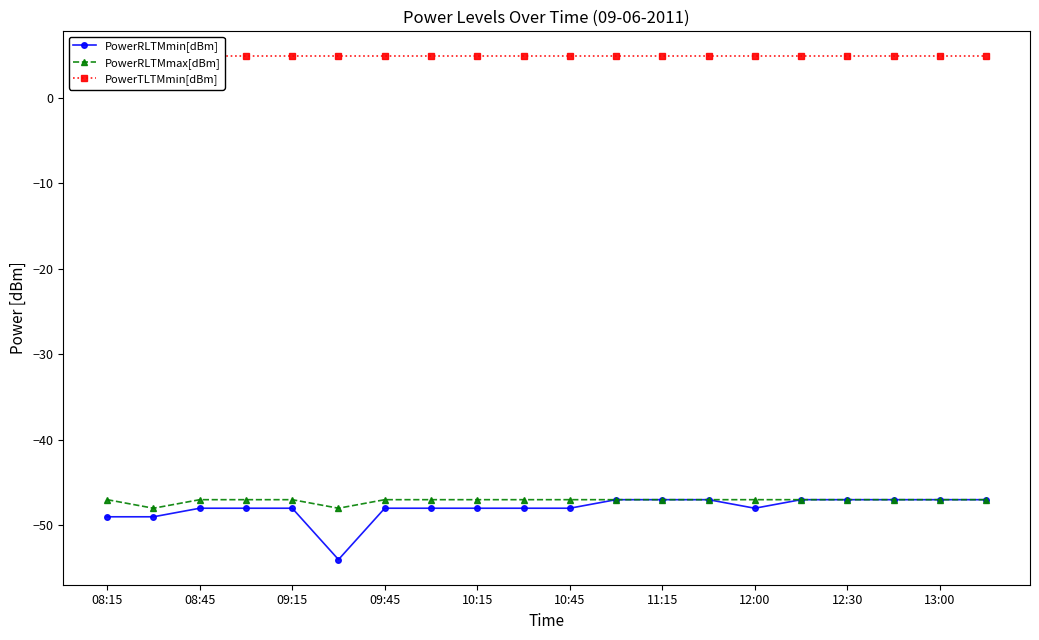

What is the minimum value for PowerRLTMmax[dBm]?

-48